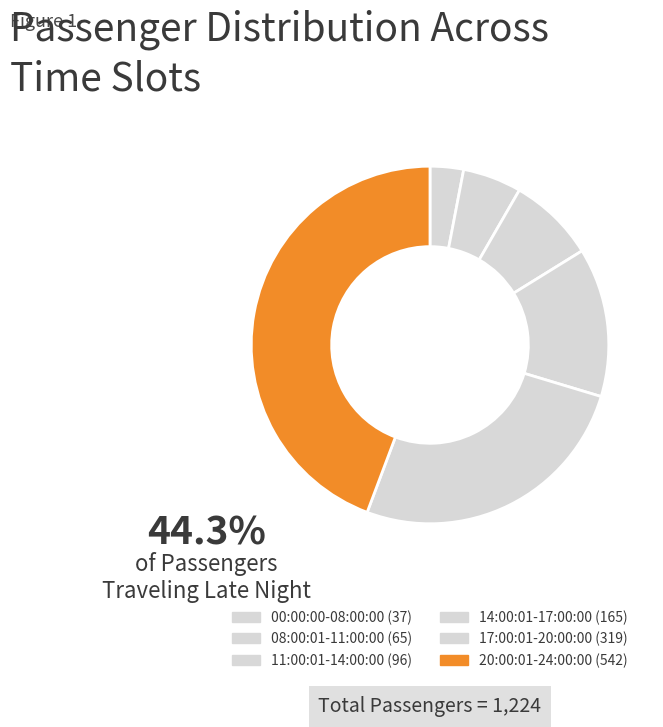

To the nearest percent, what percentage of the pie is 14:00:01-17:00:00?

13%